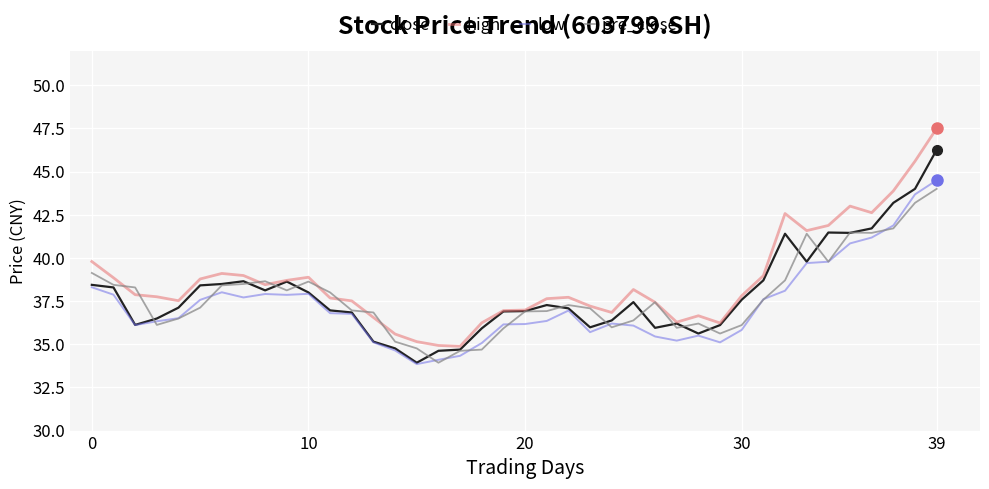

What is the greatest value displayed?

47.5